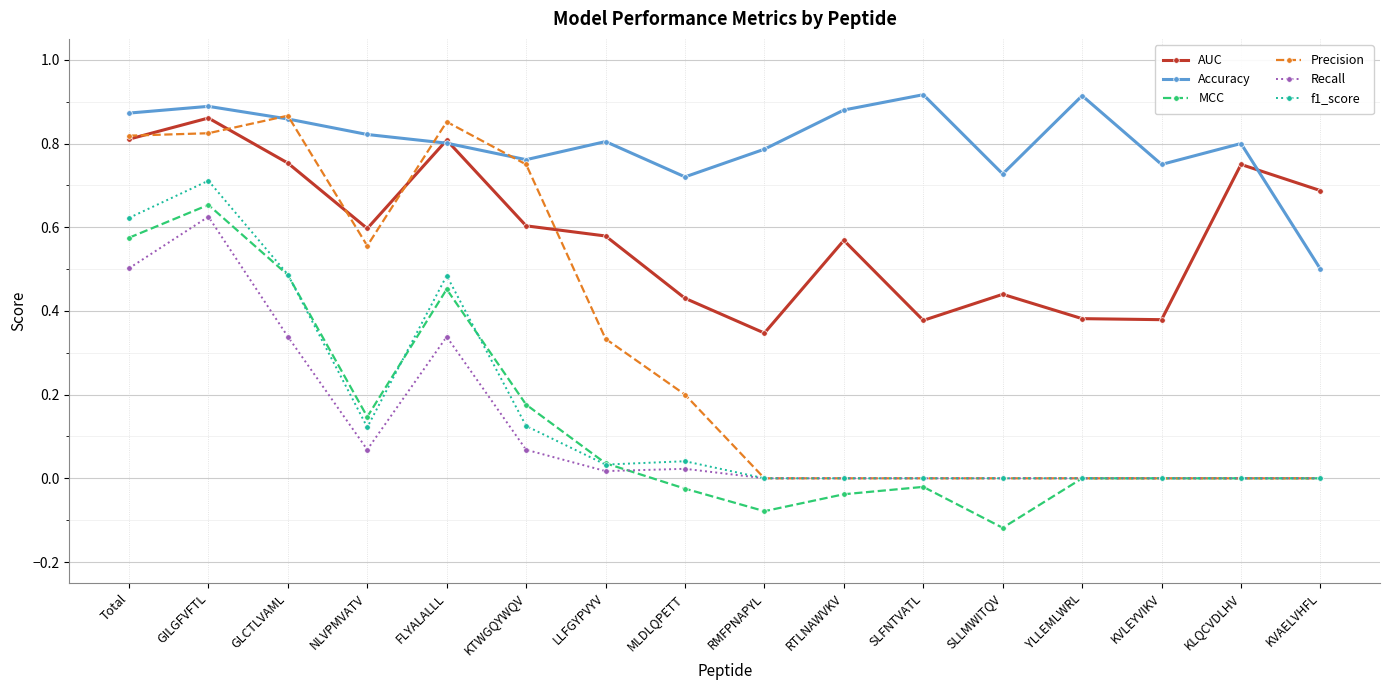

True or false: f1_score and Accuracy intersect in this chart.

False